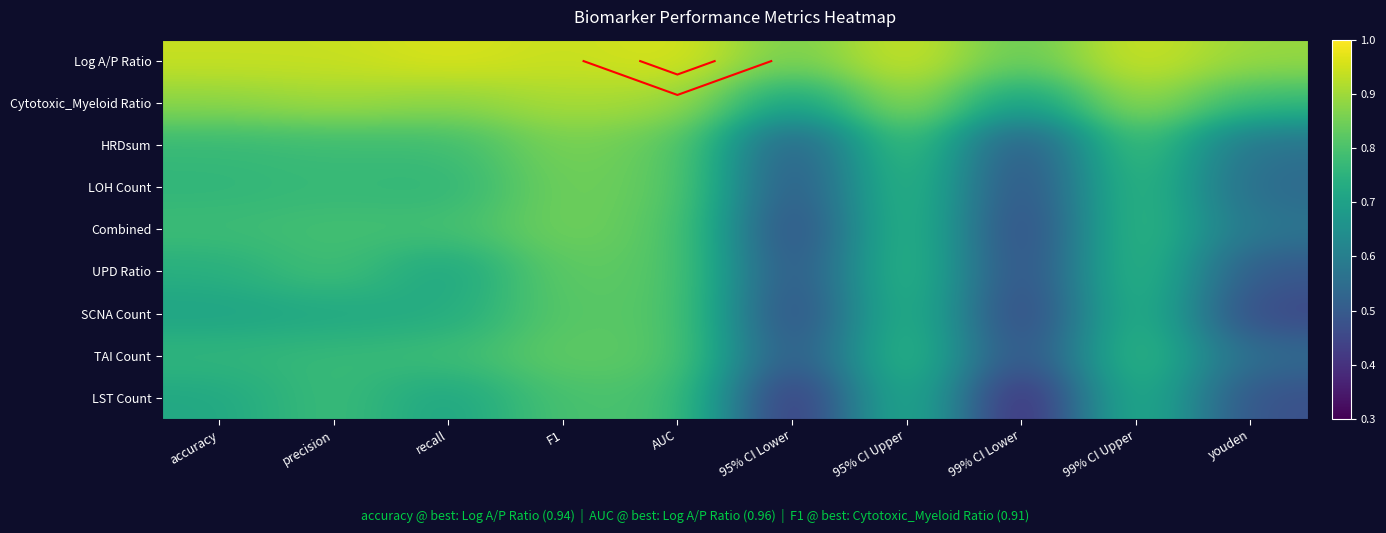

Is the value of HRDsum at youden greater than the value of TAI Count at 95% CI Lower?

Yes